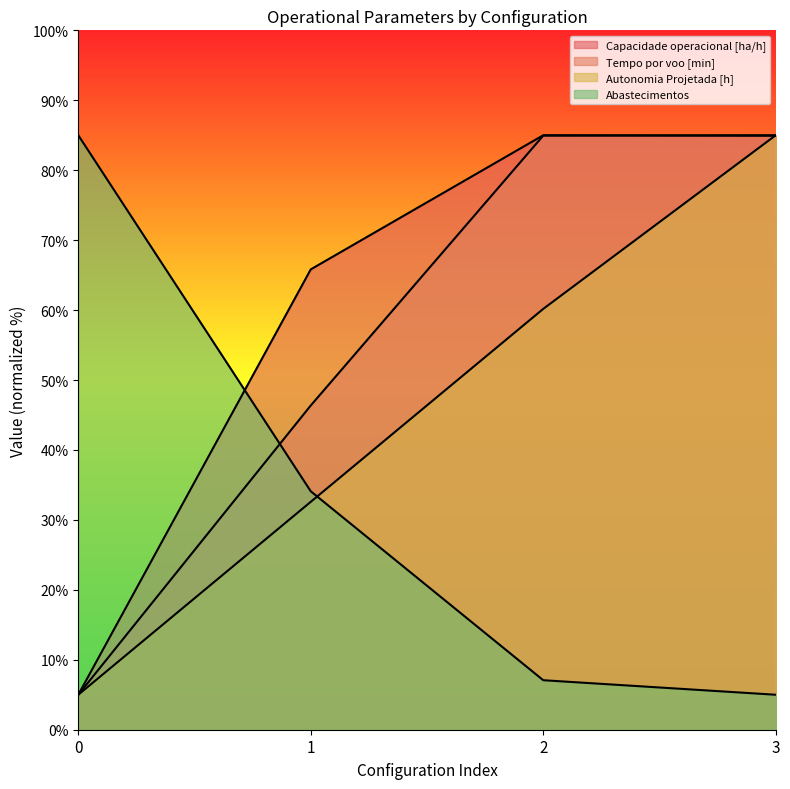

What is the difference between the maximum and minimum values in the Autonomia Projetada [h] series?

80.0